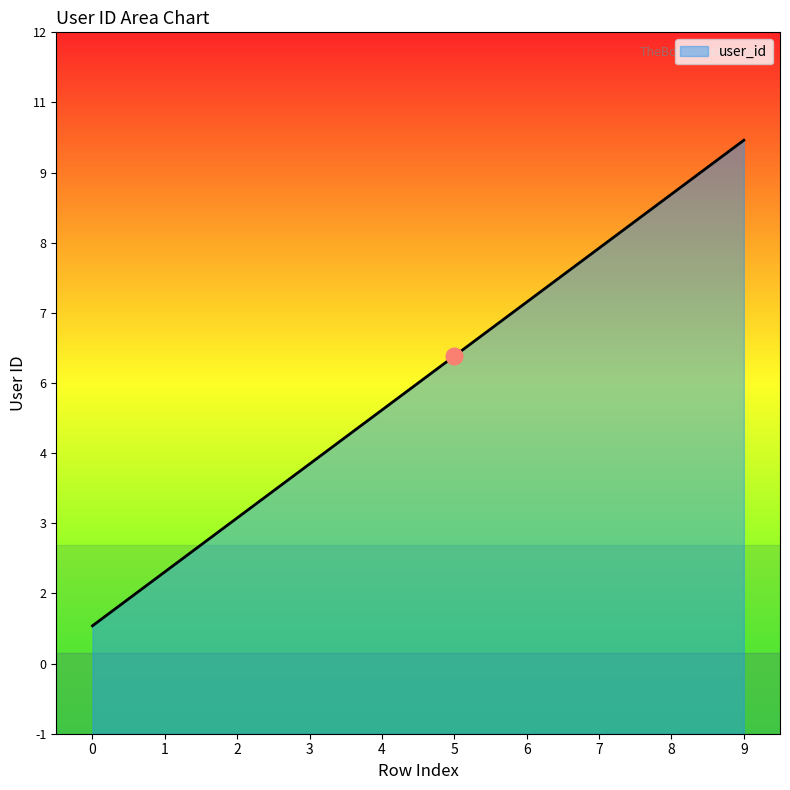

What is the change in value from 4 to 5?

+1